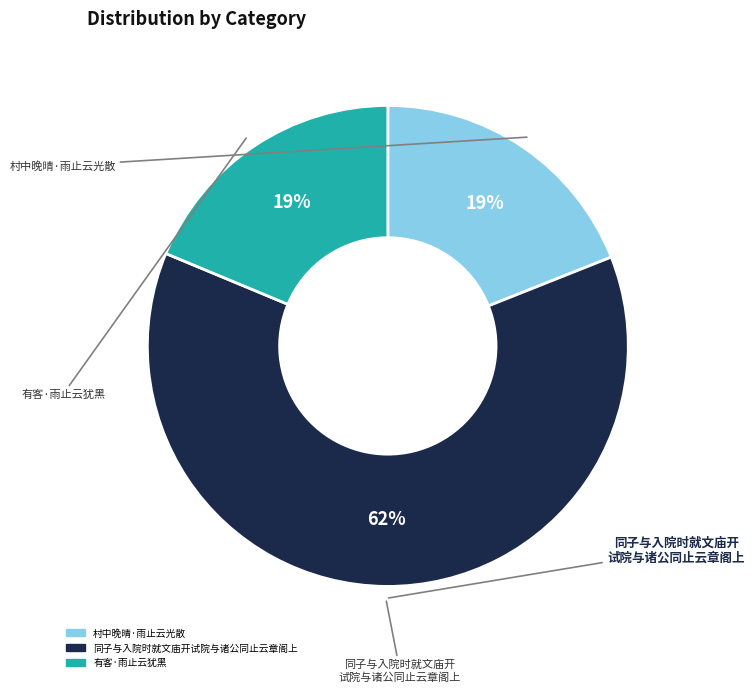

Combined, do 同子与入院时就文庙开试院与诸公同止云章阁上 and 有客·雨止云犹黑 account for over 50%?

Yes